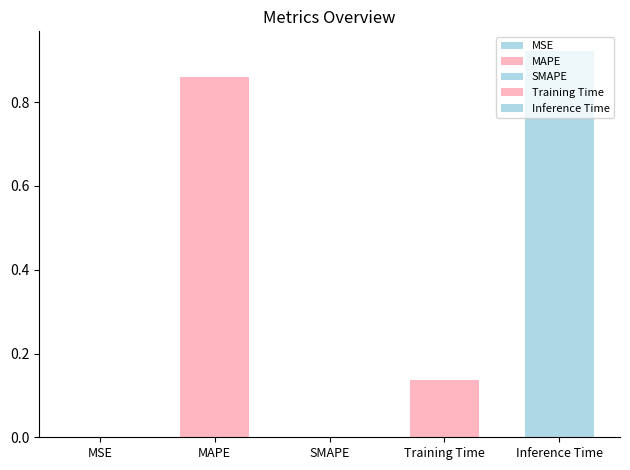

What is the sum of all values?

1.9